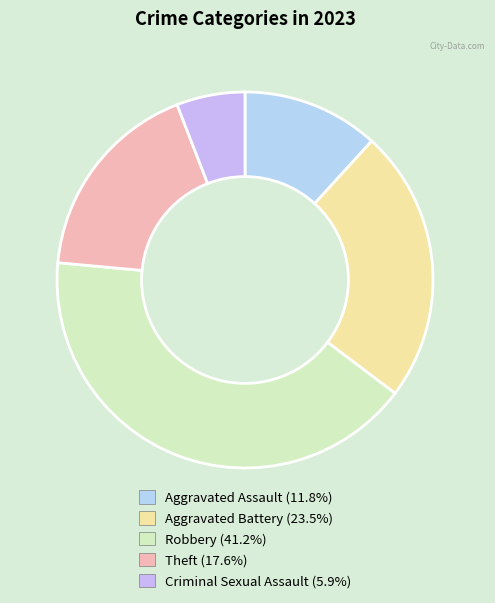

Count the number of slices in the pie.

5